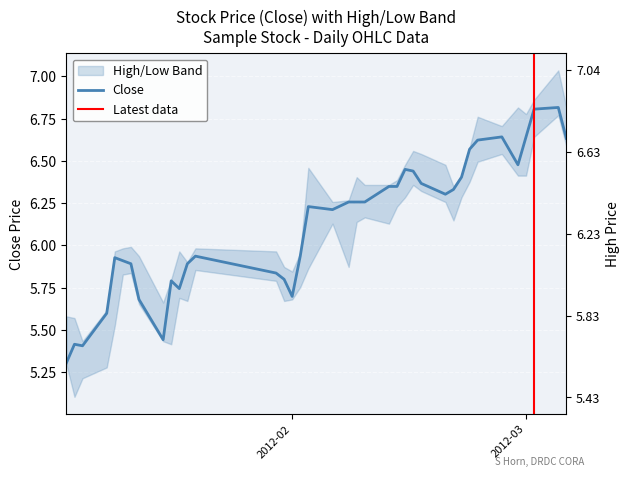

Which series has the widest spread of values?

high